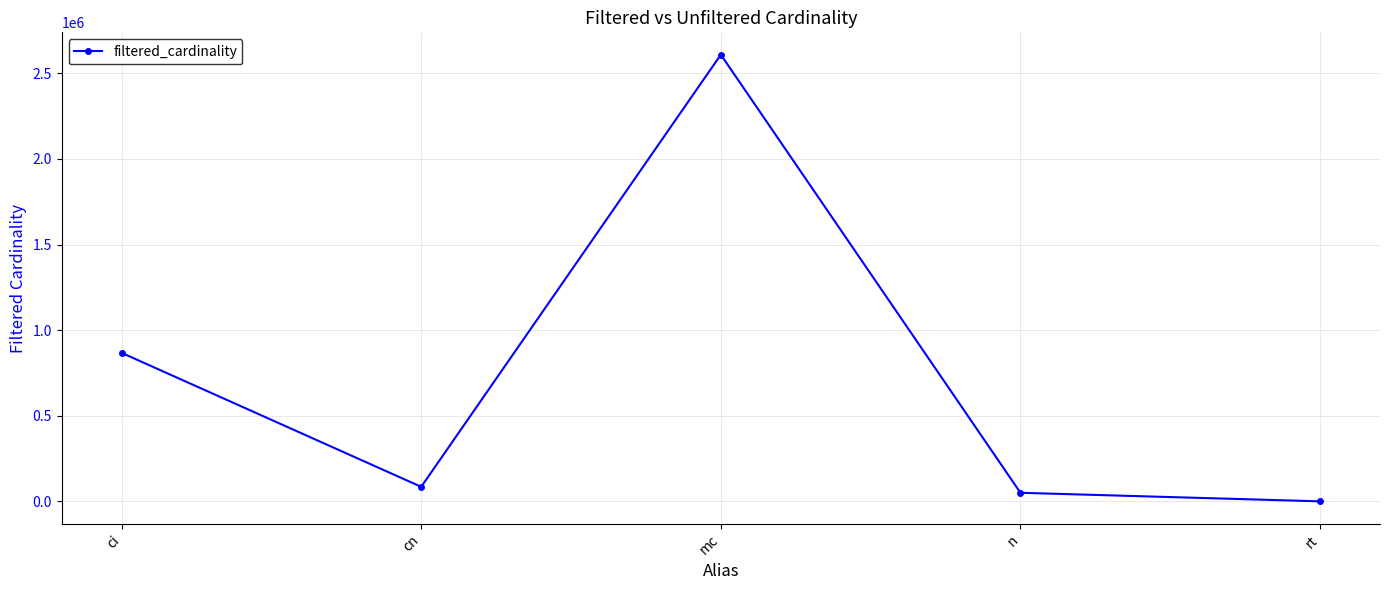

True or false: the data has more than 1 interior local peaks.

False